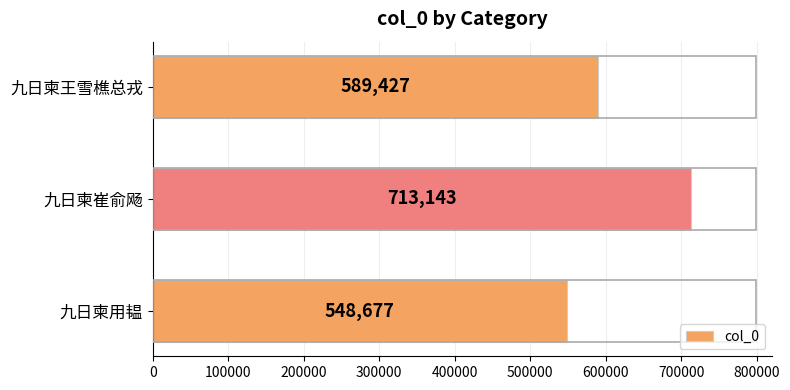

Is it true that the value at 九日柬用韫 is 849528?

False